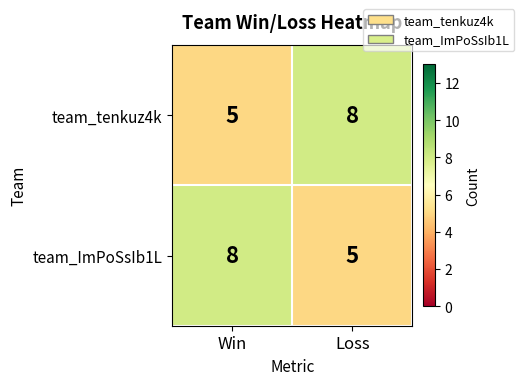

Read the team_tenkuz4k value at Win.

5